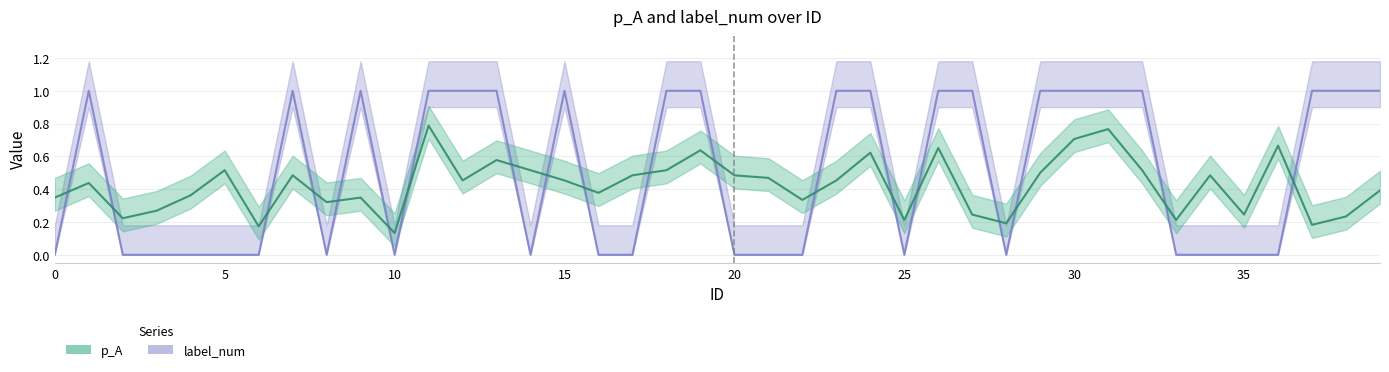

In p_A, how many points are lower than both neighbors (excluding endpoints)?

12